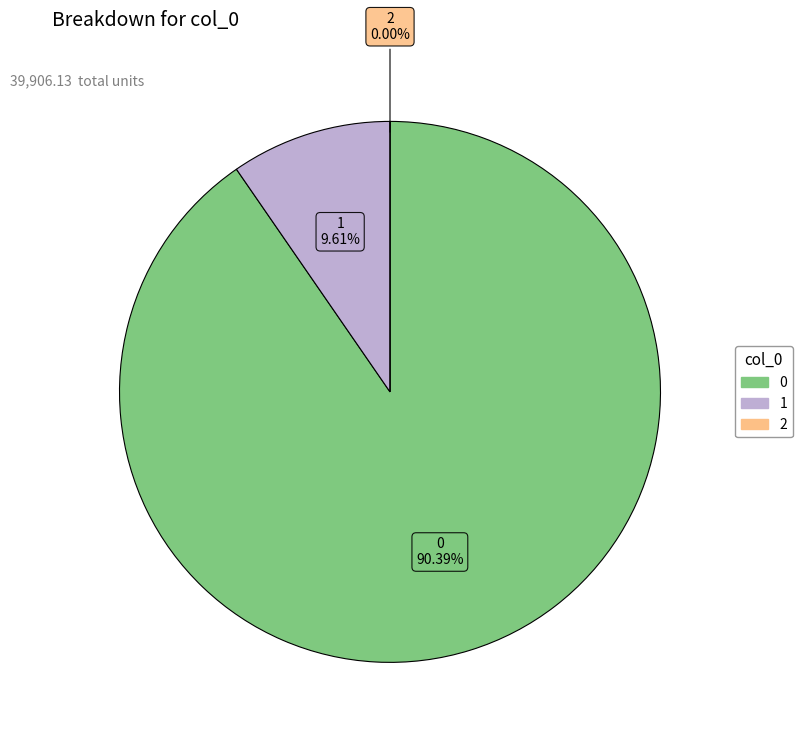

What is the change in value from 1 to 2?

-3834.7